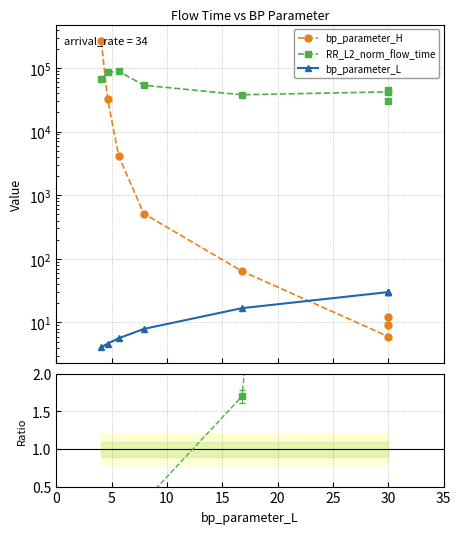

What is the approximate value of RR / H (norm) at 20?

1.7